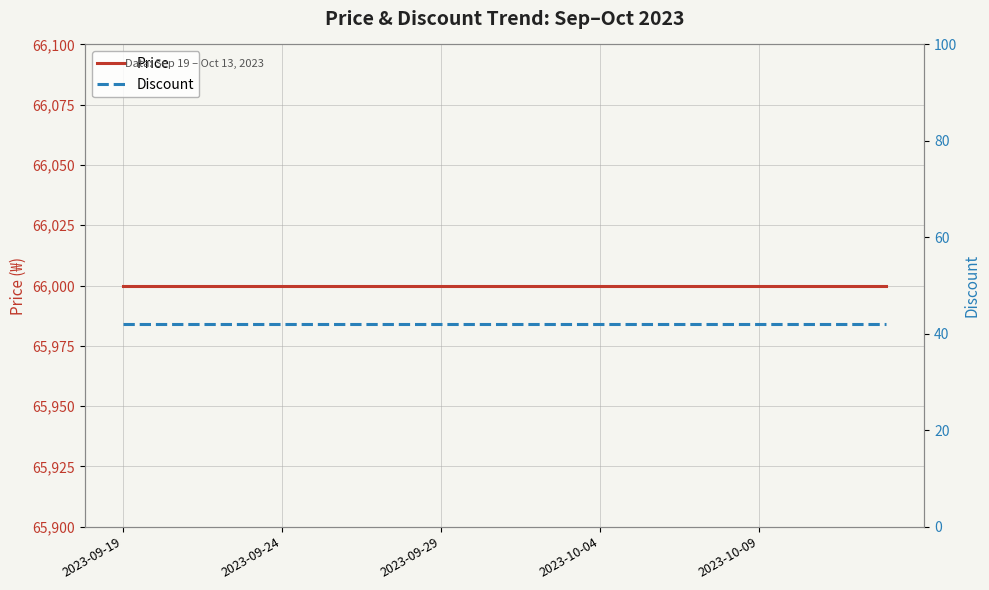

What is the lowest value of the Discount series?

42